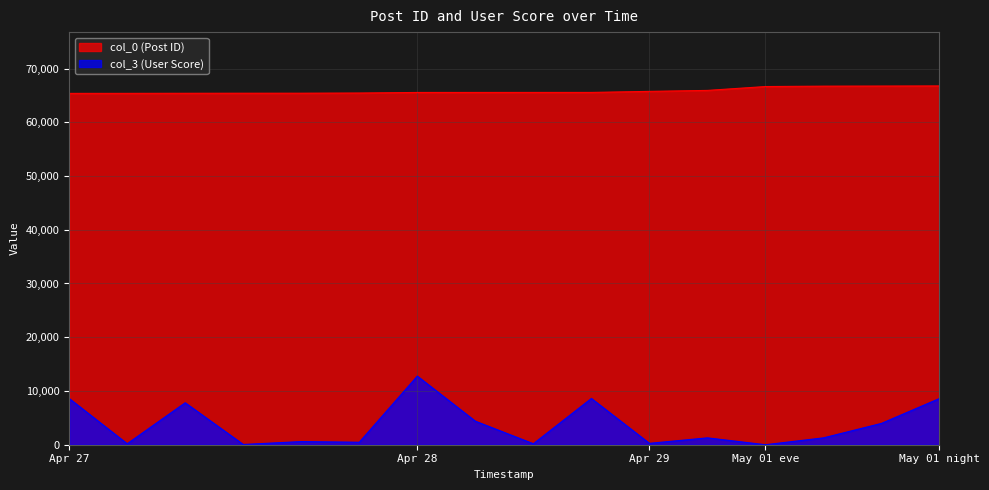

Which series has the widest spread of values?

col_3 (User Score)